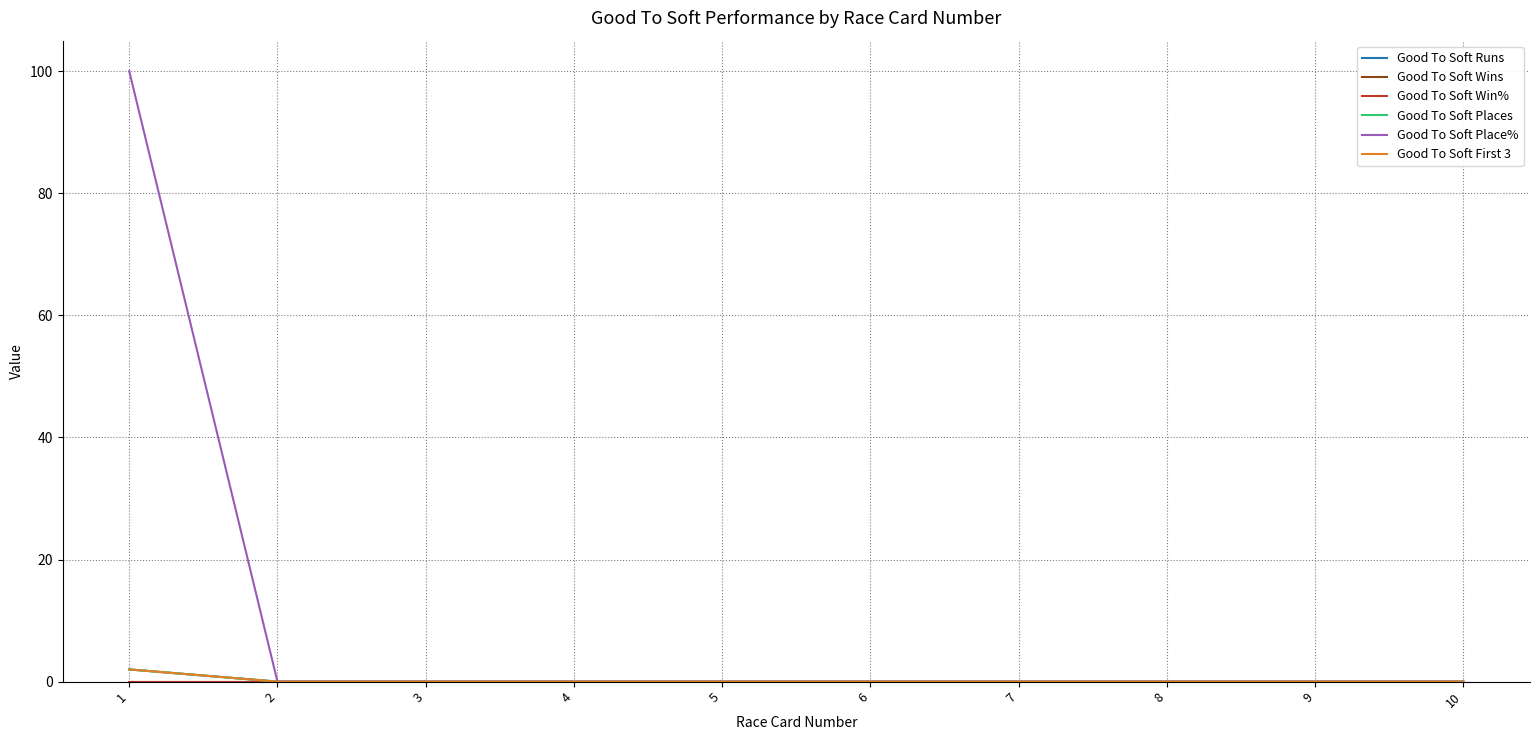

Does the chart display data point markers on the line(s)?

No